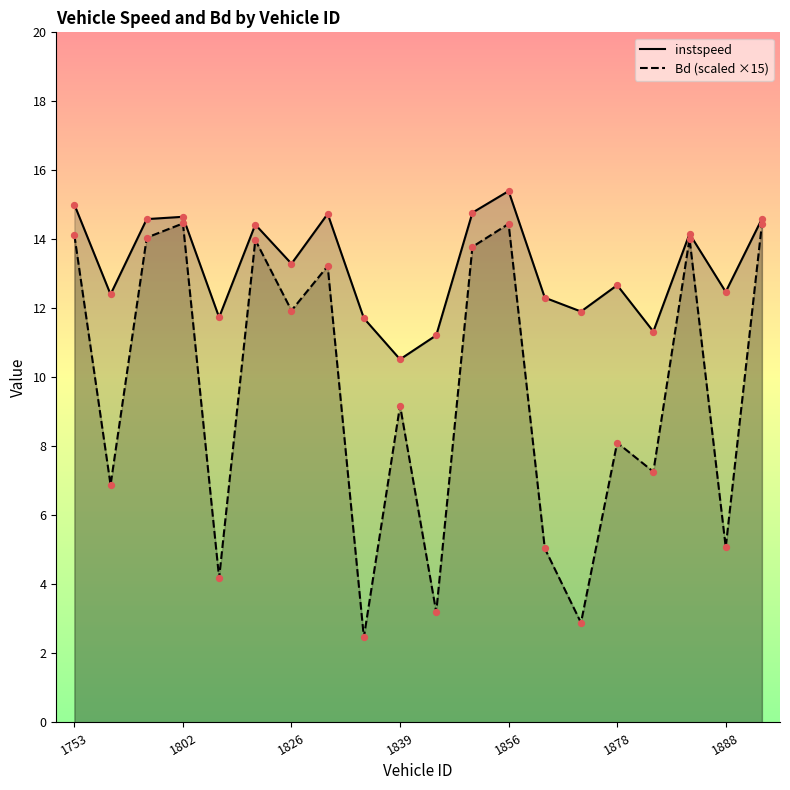

At how many categories does at least one series exceed 5?

20